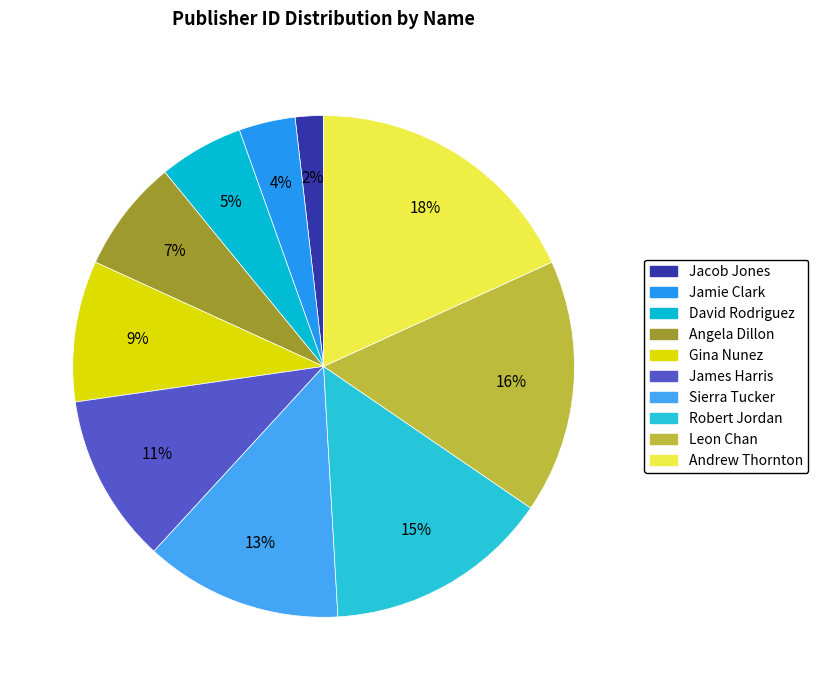

Is the sum of Jacob Jones and Jamie Clark greater than half?

No